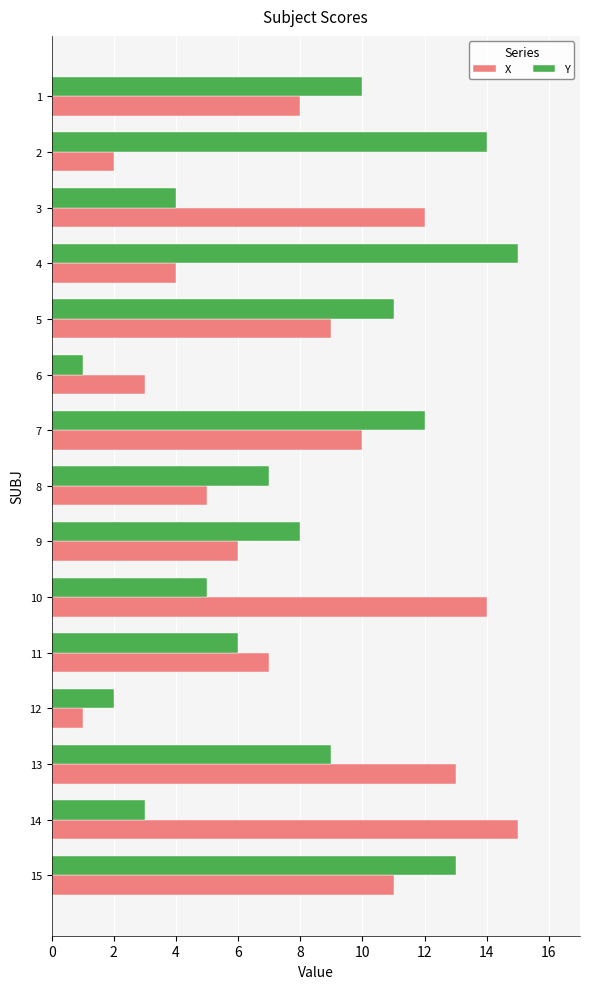

What are all the series names shown in the legend?

X, Y